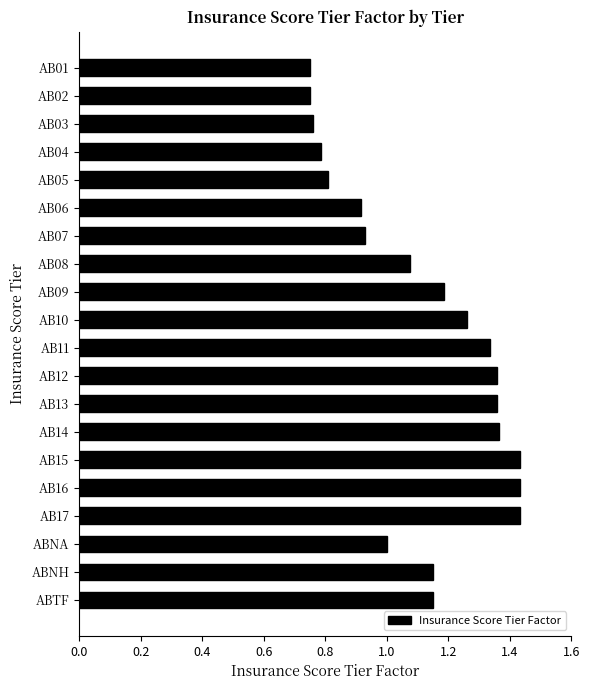

What is the label of the 18th bar from the bottom?

AB03